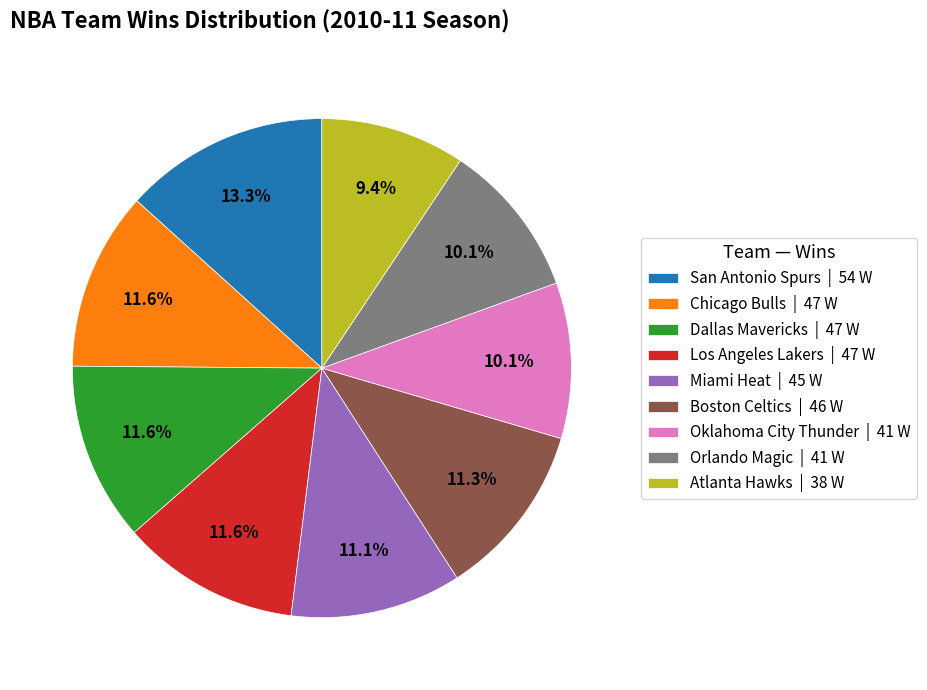

To the nearest percent, what is the difference between the Atlanta Hawks and Chicago Bulls slice percentages?

2%